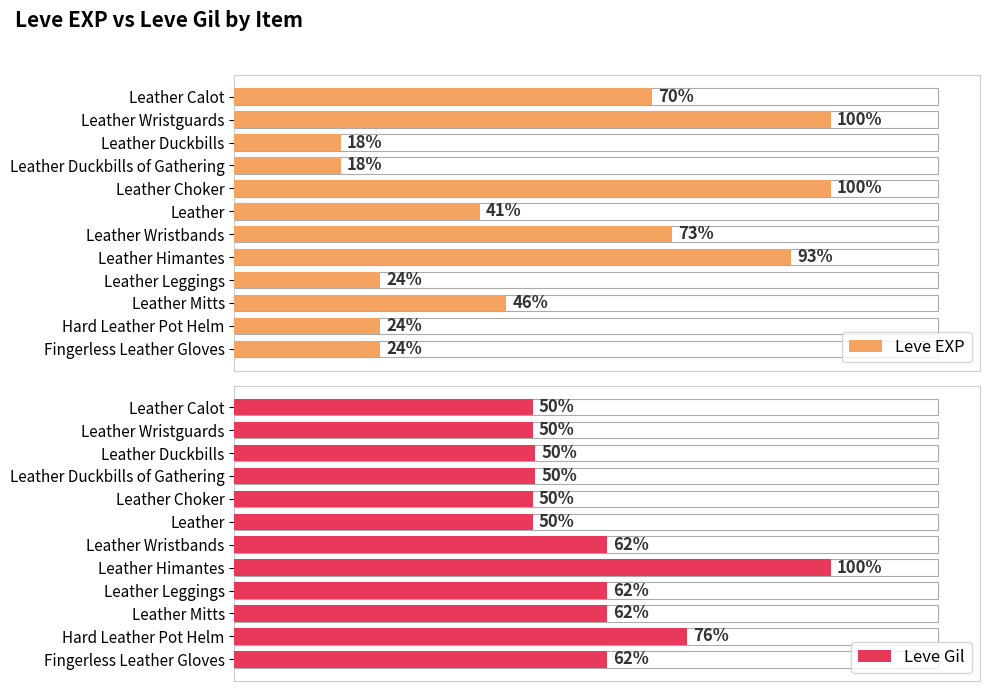

What are all the series names shown in the legend?

Leve EXP, Leve Gil